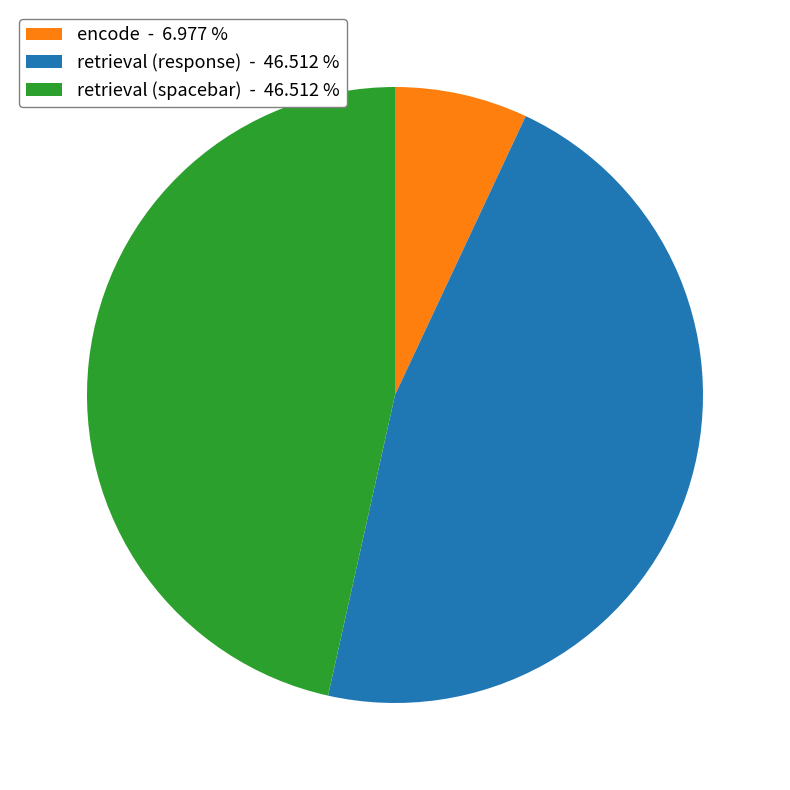

Is there a majority slice in this chart?

No